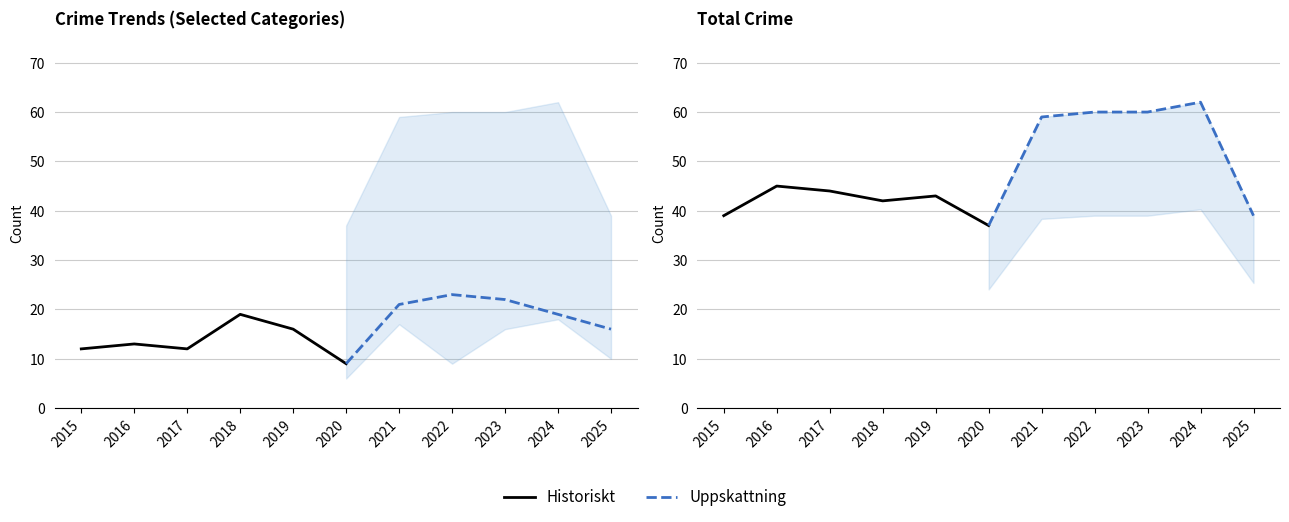

Is it true that Historiskt equals 13 at 2017?

False